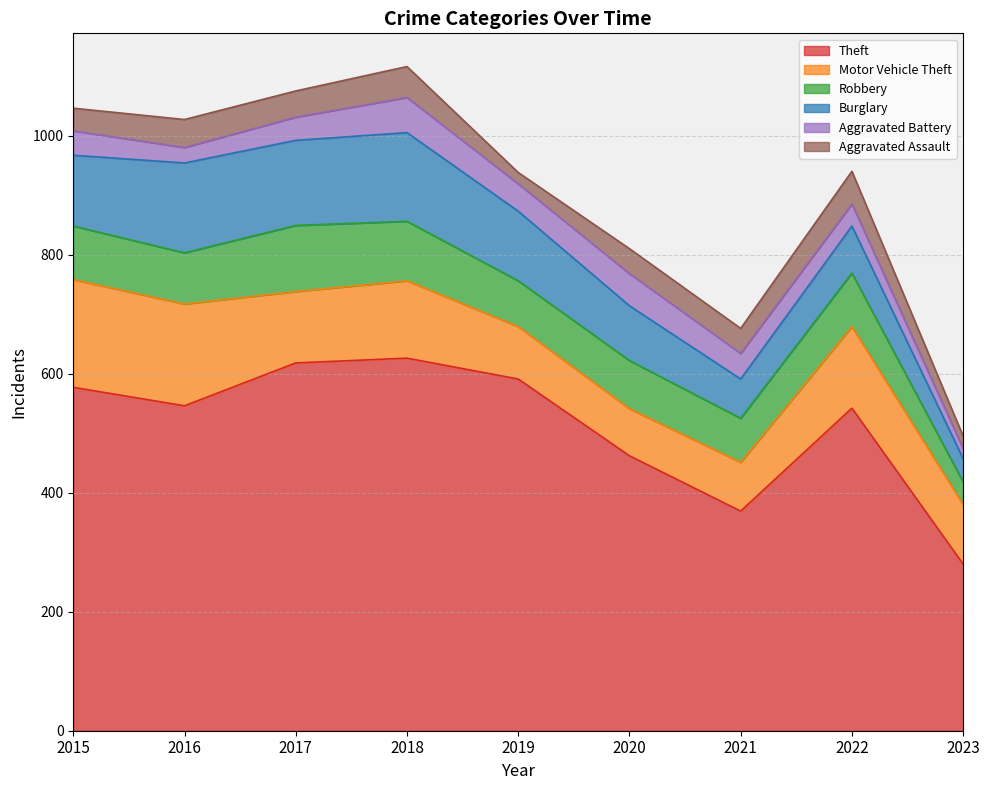

What is the sum of all Aggravated Assault values?

360